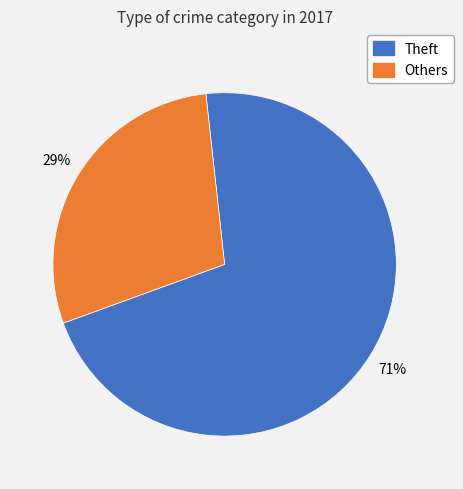

To the nearest percent, what is the average slice percentage?

50%